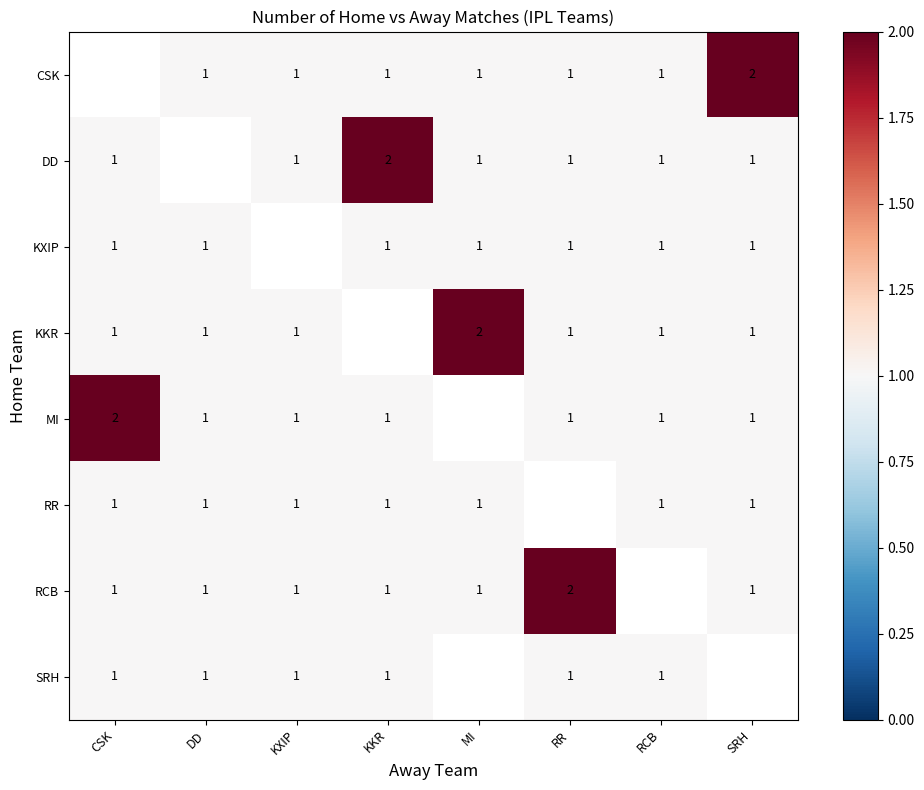

The RCB series shows 2 at RR. True or false?

True